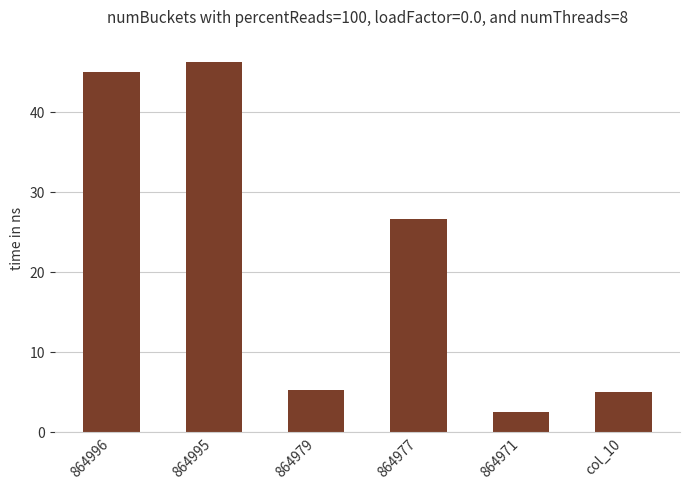

What is the maximum value shown in the chart?

46.2